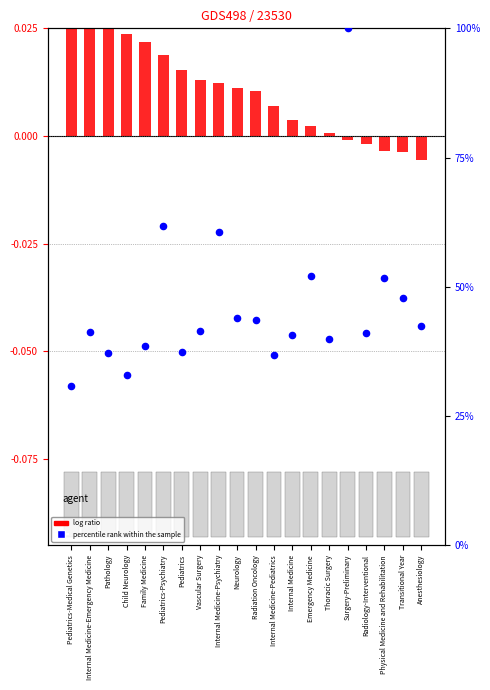

Which series contains the lowest Y value?

log ratio